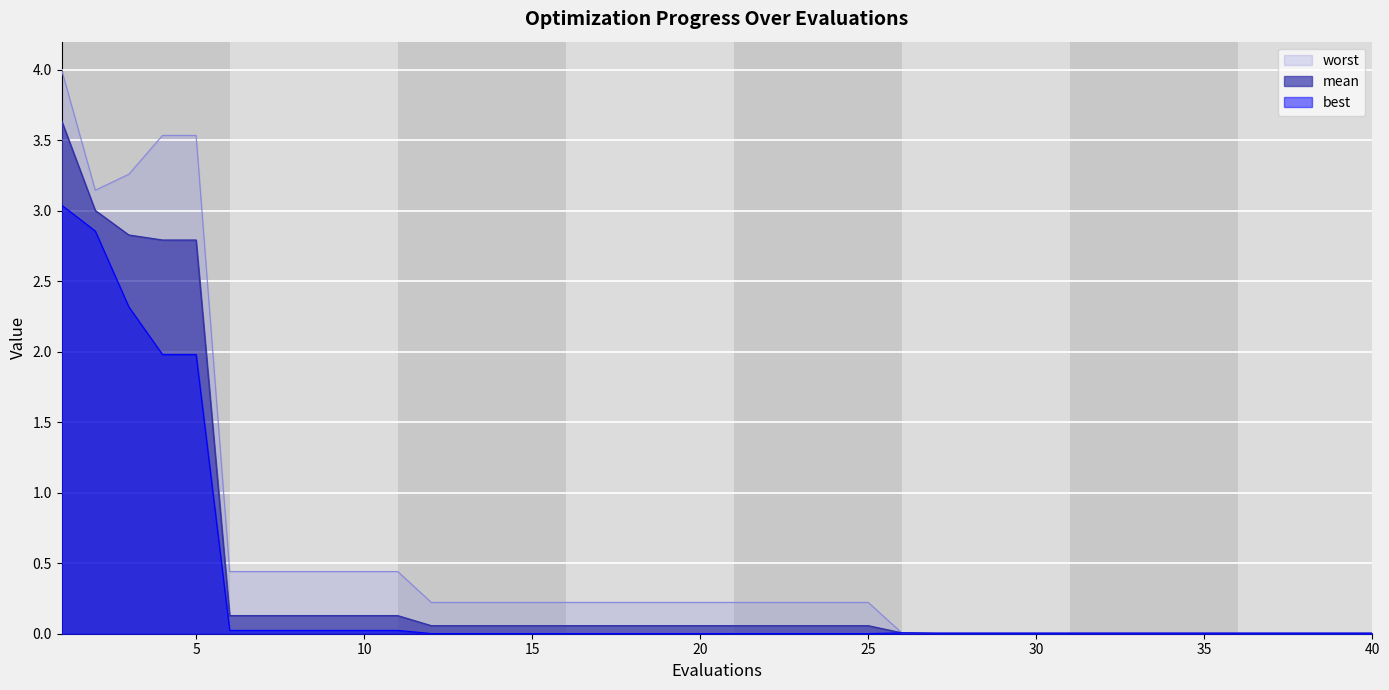

How many lines are shown in the chart?

3